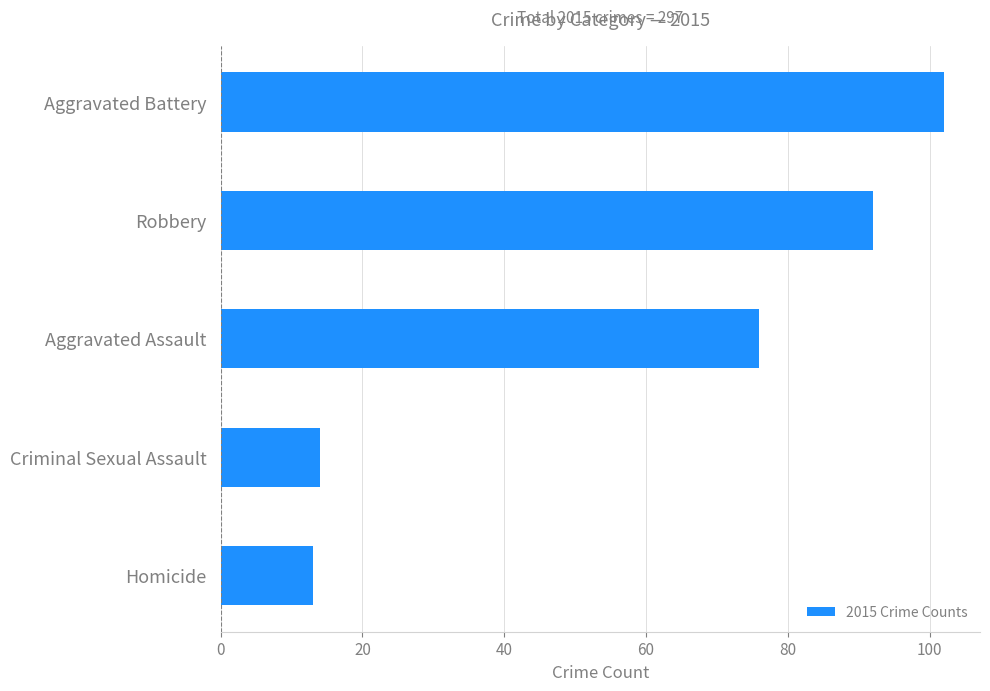

Reading top to bottom, extract all data points from this chart.

Aggravated Battery=102	Robbery=92	Aggravated Assault=76	Criminal Sexual Assault=14	Homicide=13